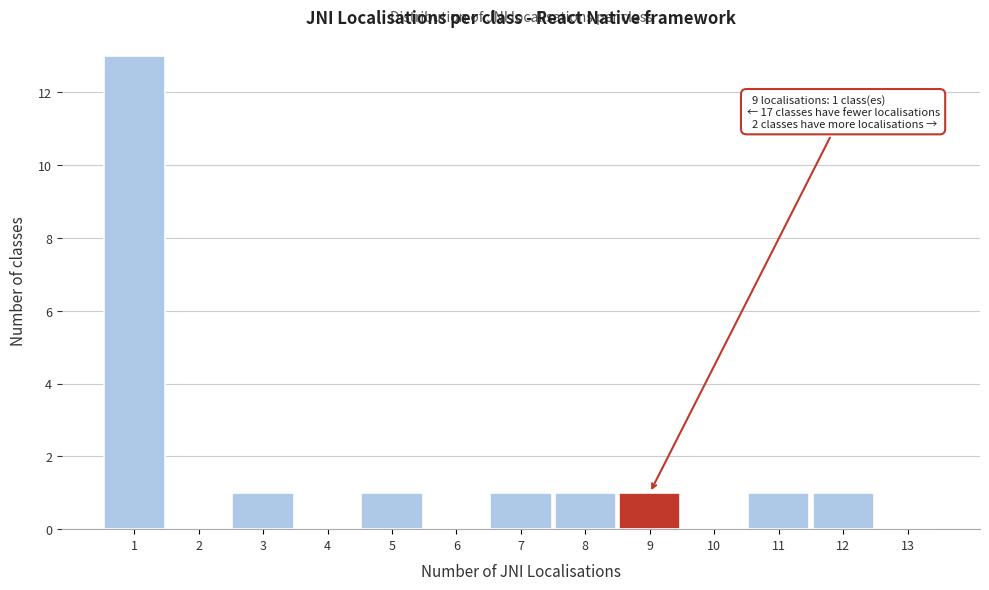

Which range on the x-axis has the tallest bar?

0.5 to 1.5